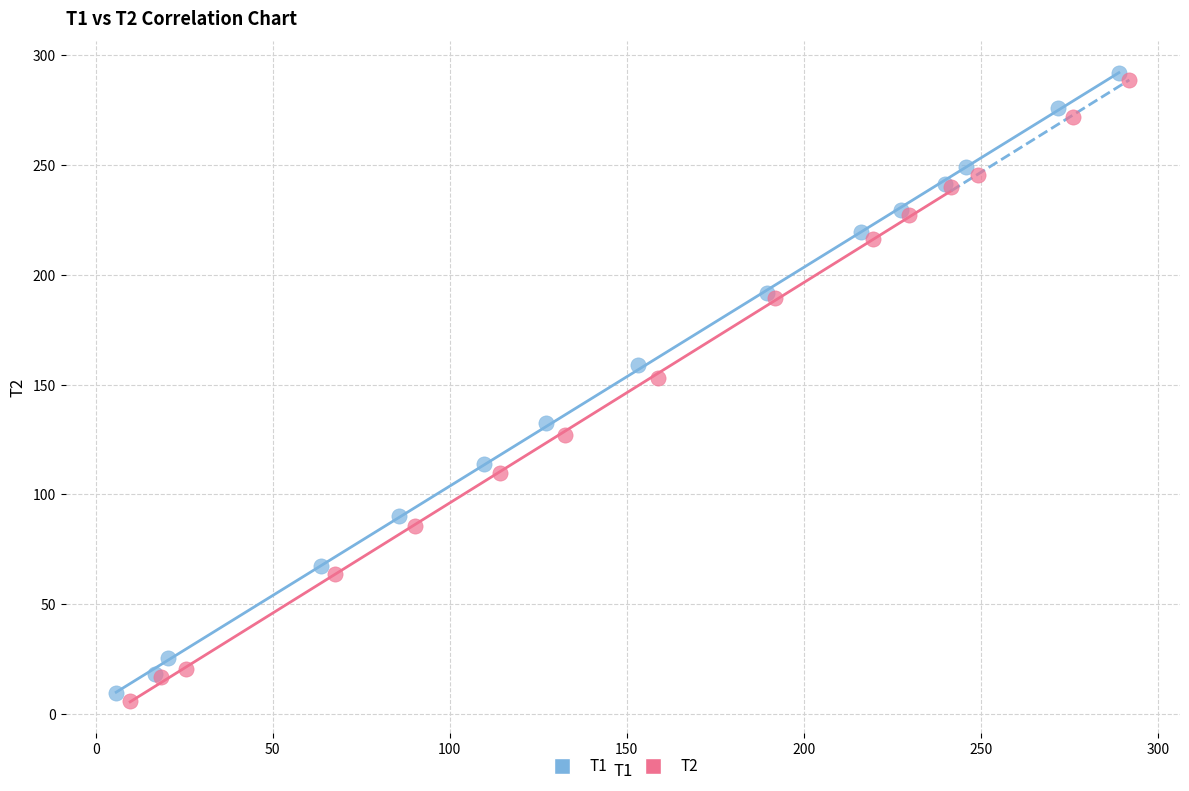

What are all the series names shown in the legend?

T1, T2